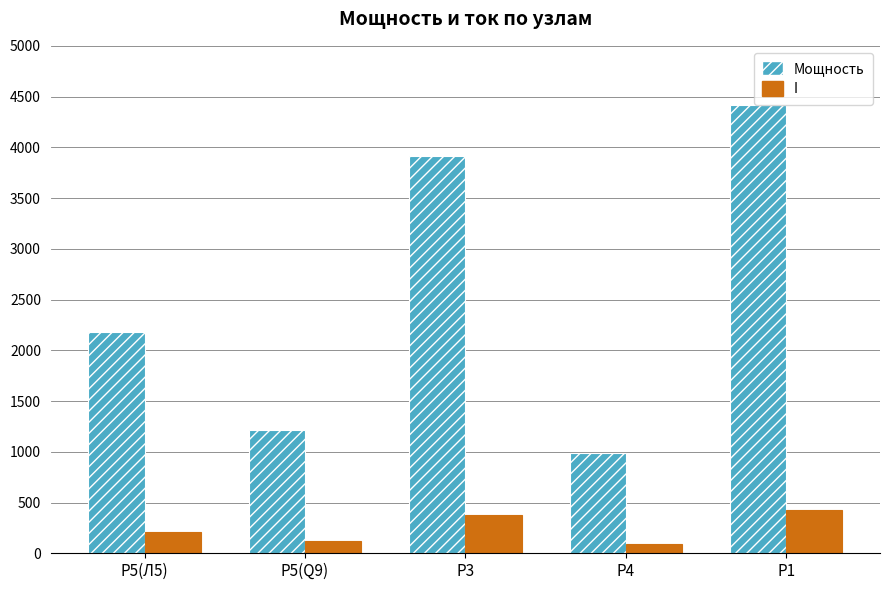

At which label does I reach its peak?

P1